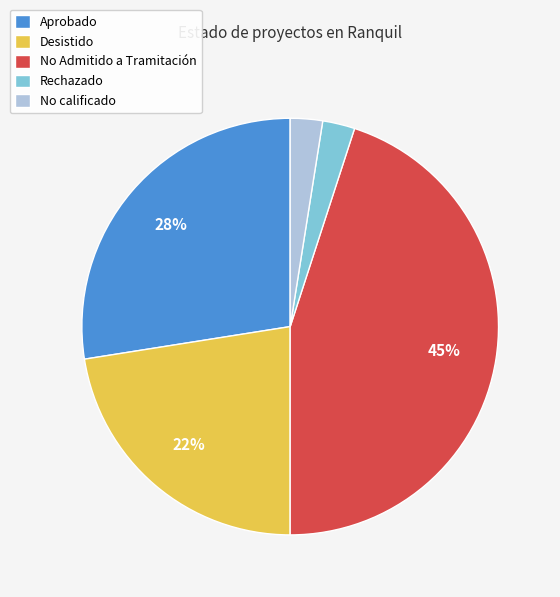

What percentage is the No Admitido a Tramitación slice, to the nearest percent?

45%